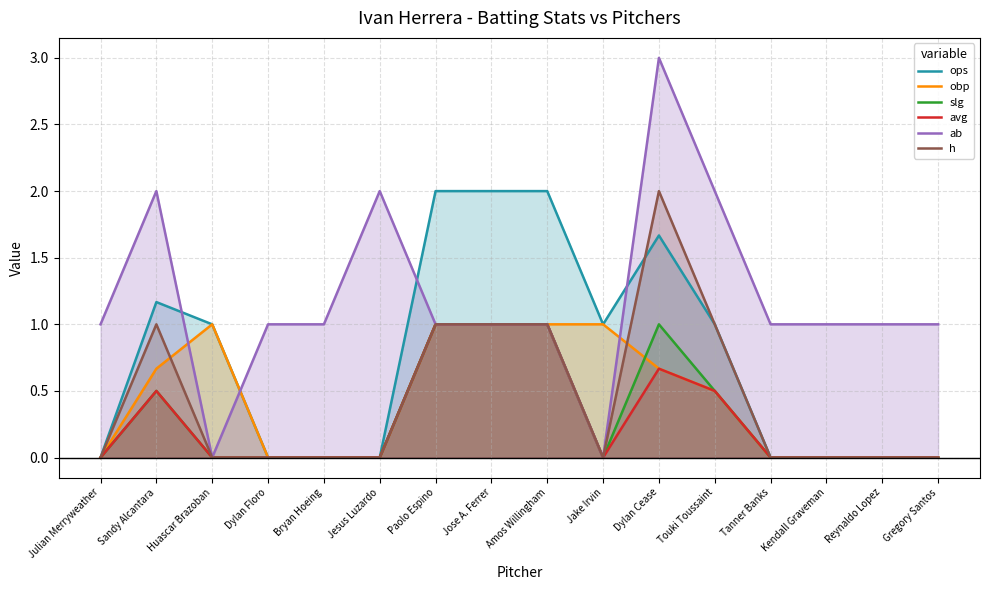

The value of h at Jake Irvin is 0.0. True or false?

True